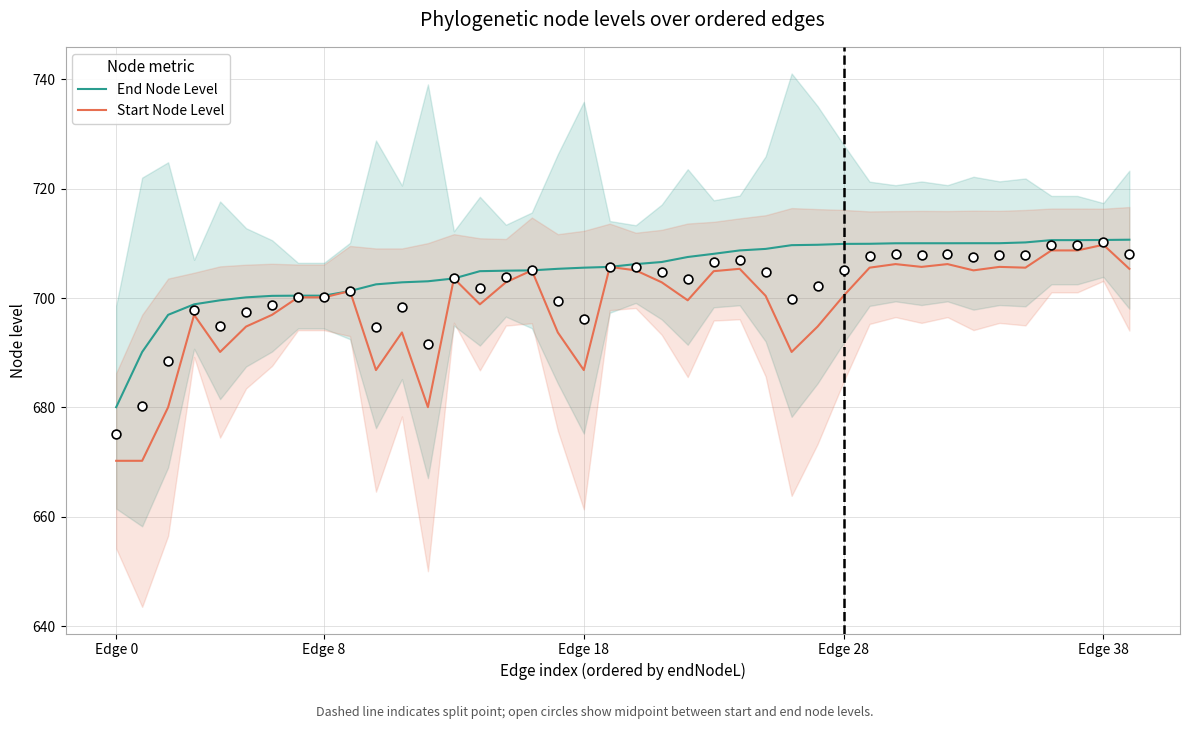

Is the value of End Node Level at 16 greater than the value of Start Node Level at 5?

Yes